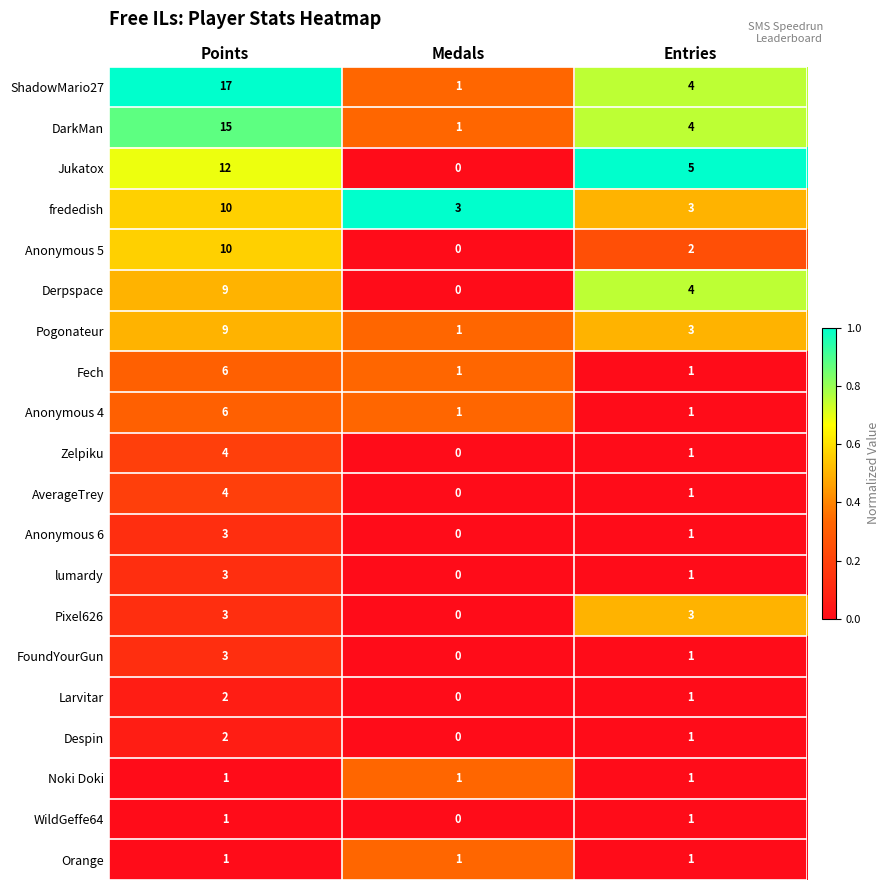

What is the sum of all Anonymous 5 values?

12